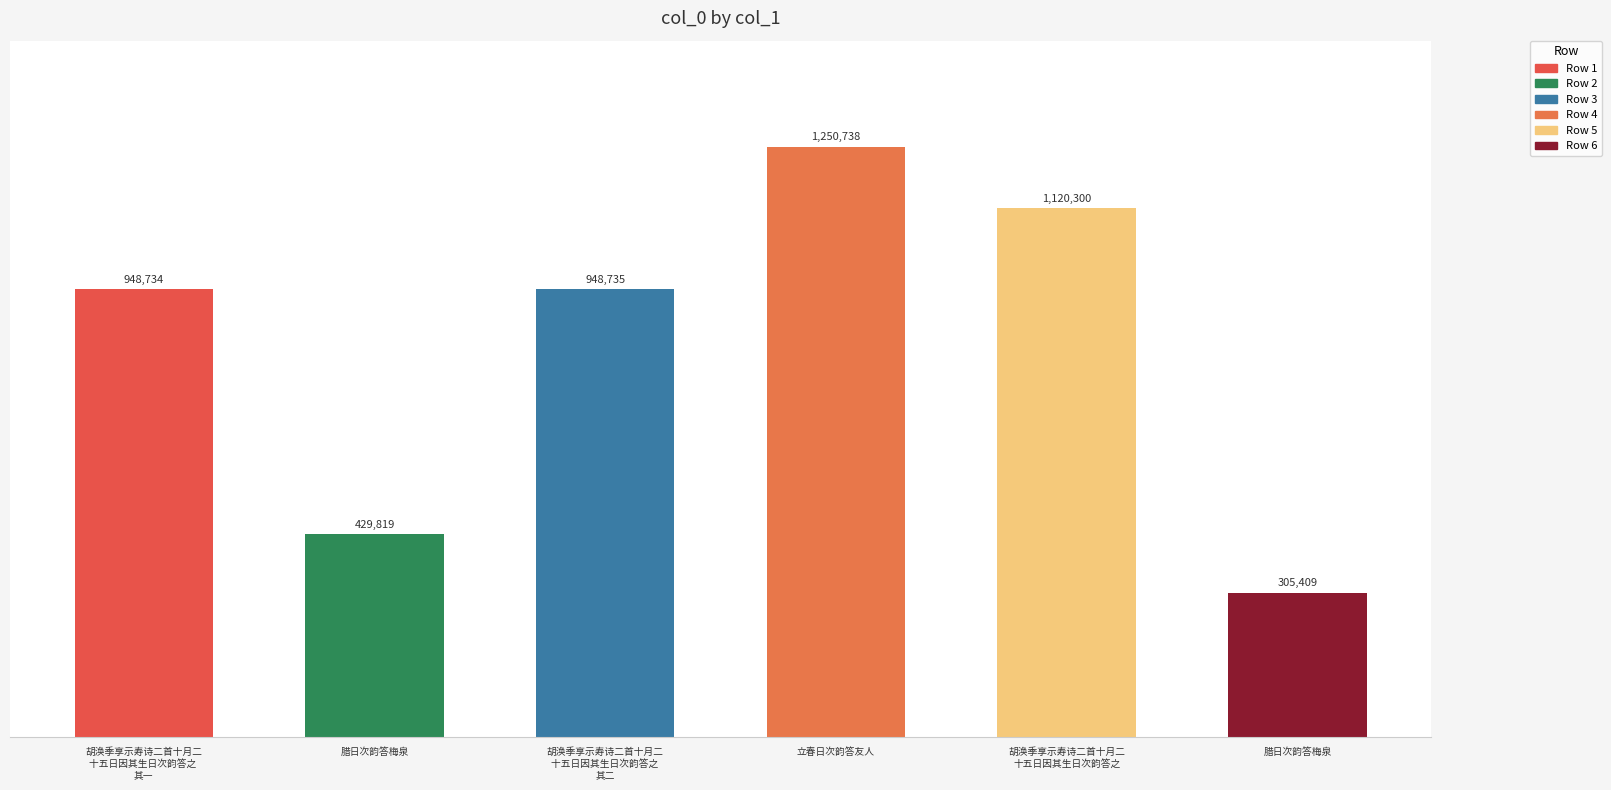

Does the chart contain any negative values?

No